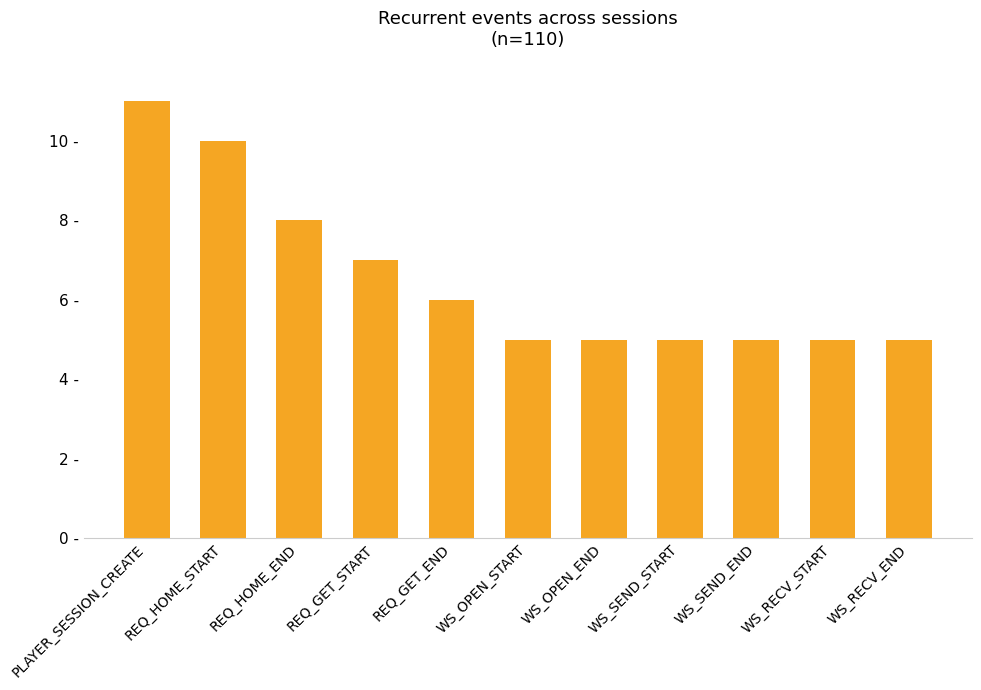

Is it true that the value at WS_SEND_END is 2?

False